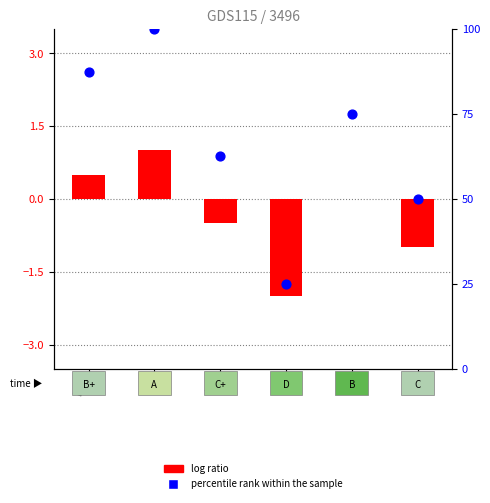

Which series has the widest spread of Y values?

percentile rank within the sample